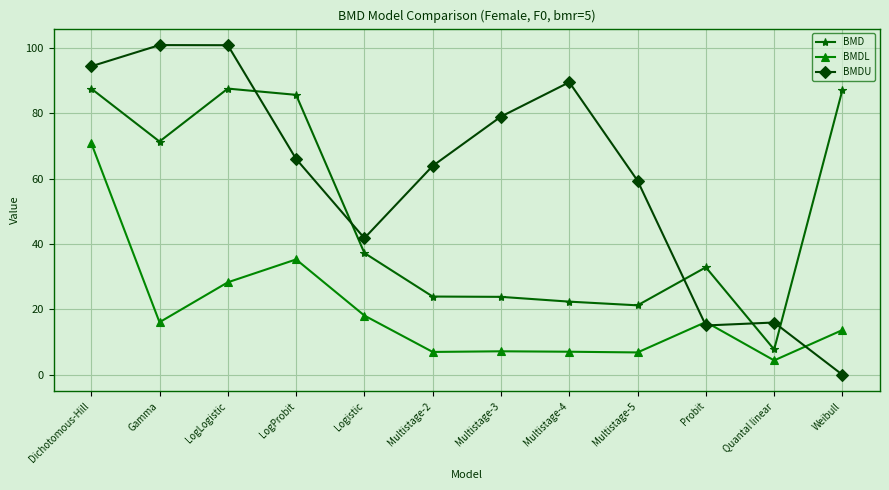

What is the spread (max minus min) of values at Multistage-5?

52.5